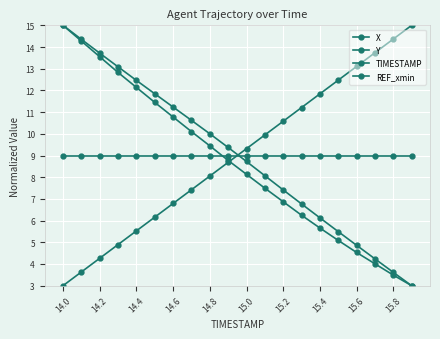

How many categories are shown in the chart?

20